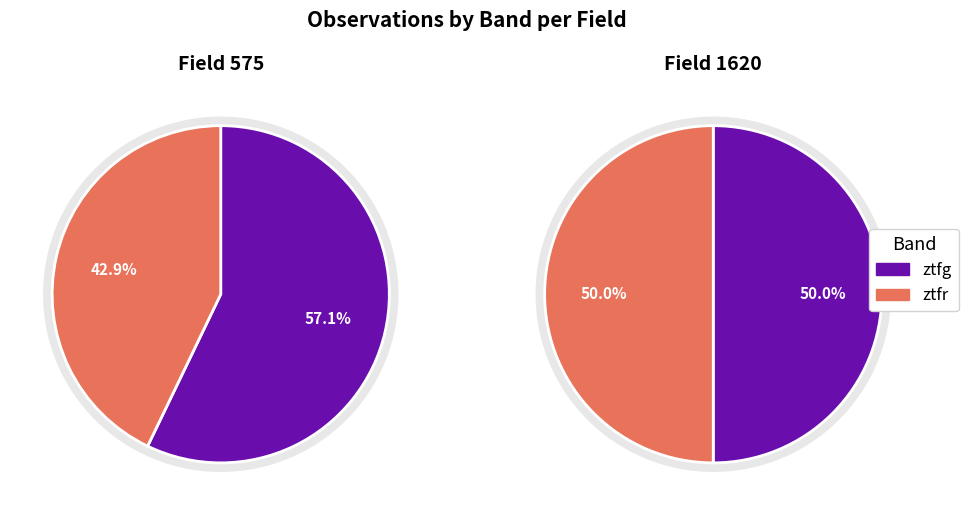

Which slice is the largest?

ztfg